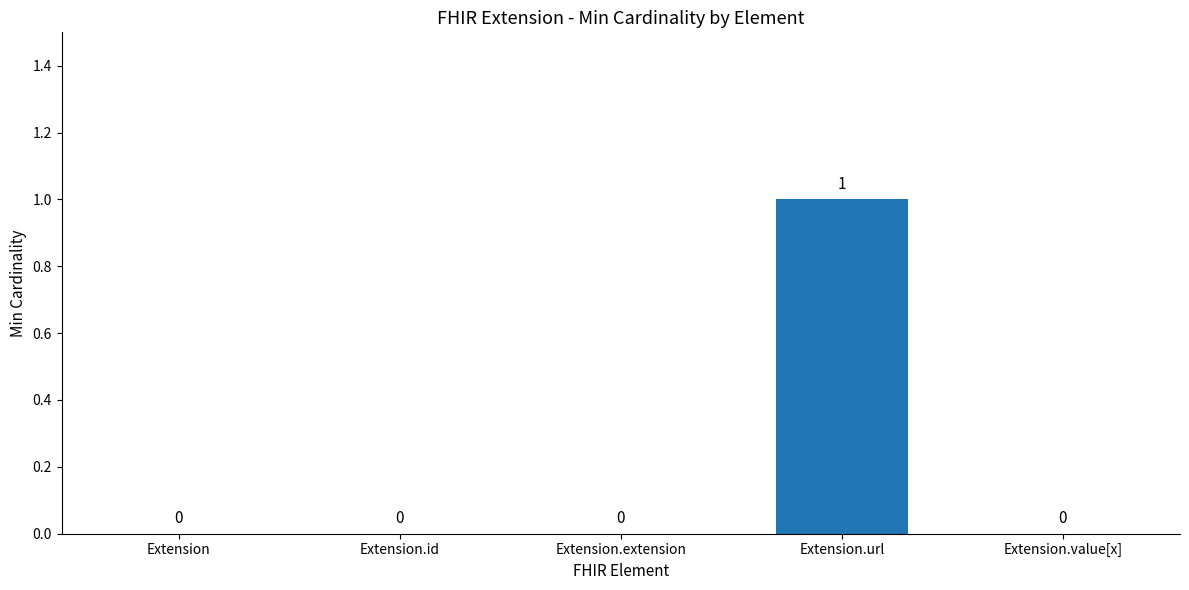

How many values are above zero?

1